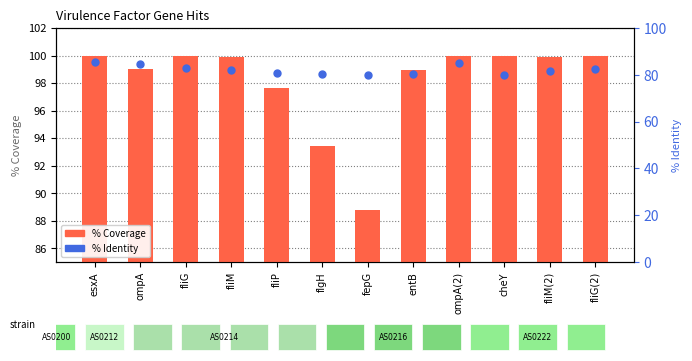

Which series has the largest Y range (max minus min)?

% Coverage